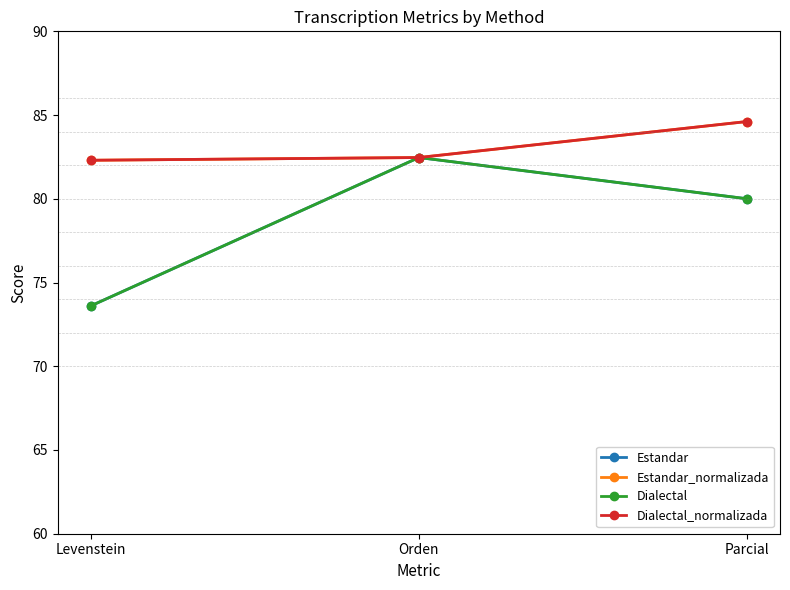

Does the chart have visible grid lines?

No